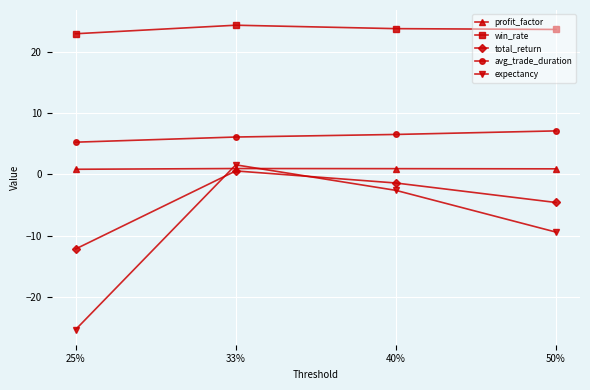

Is it true that win_rate equals 6.0 at 25%?

False